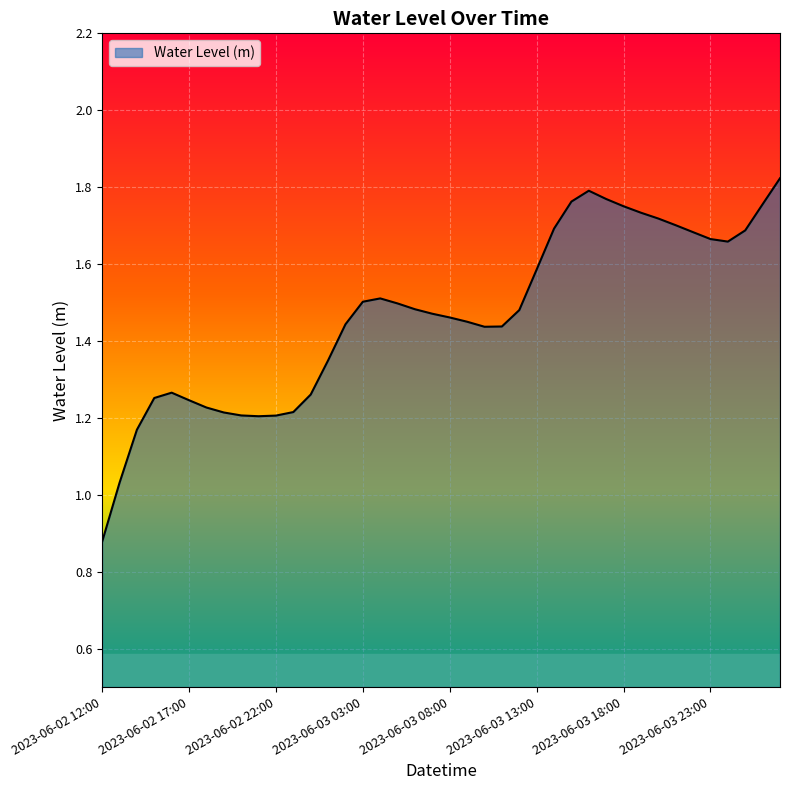

What is the sum of all values?

58.7